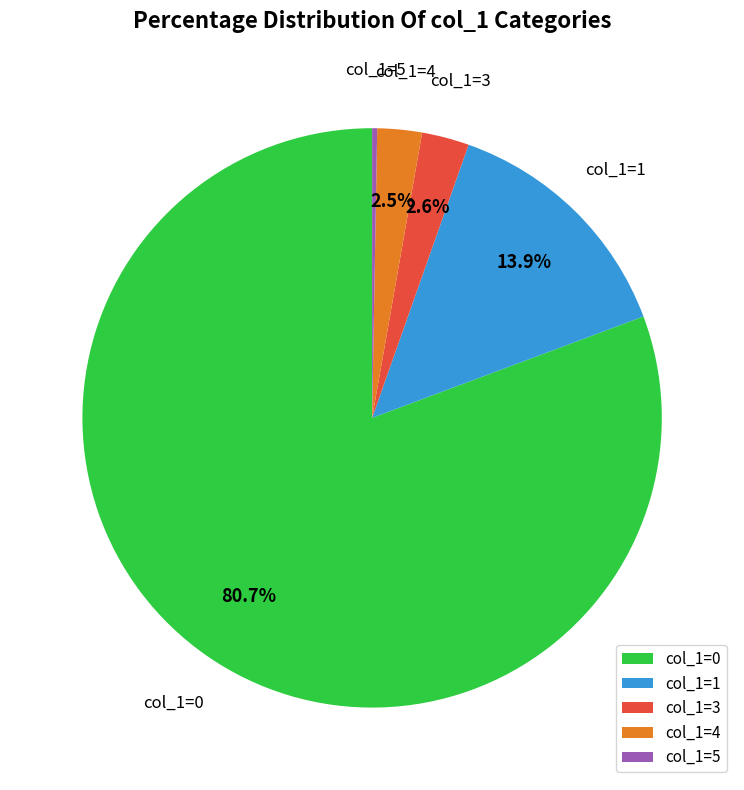

Approximately how many times larger is the value at col_1=0 compared to col_1=1?

5.8